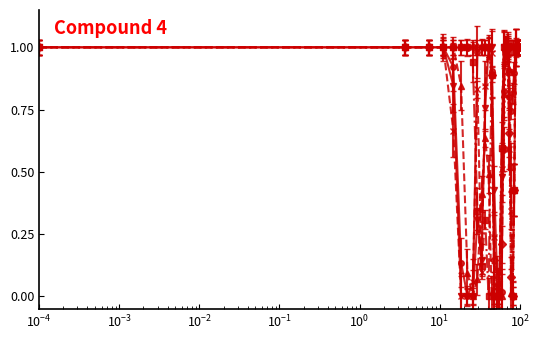

How many lines are shown in the chart?

6